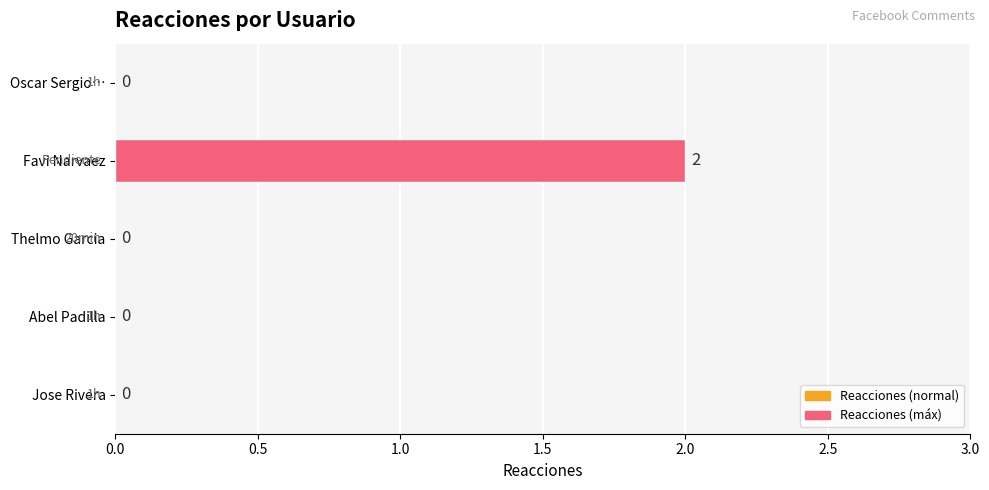

How many positive values are there?

1